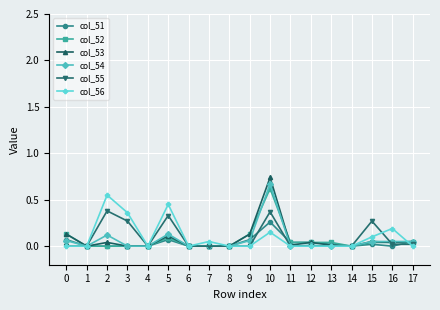

At which category is the sum across all series the highest?

10